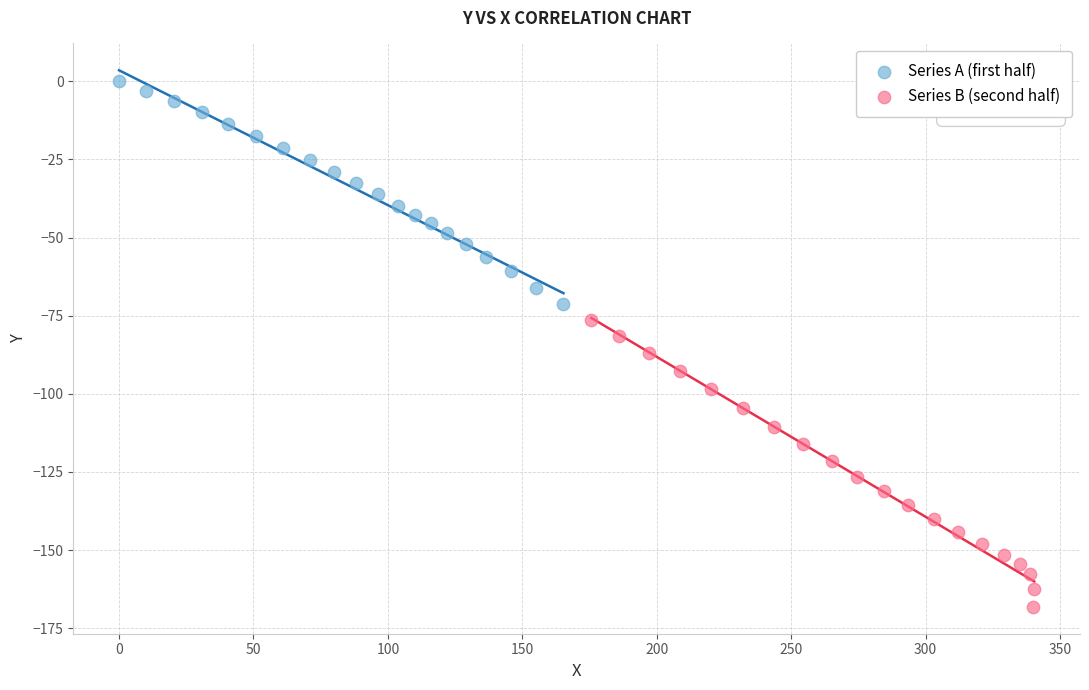

Which series reaches the minimum Y coordinate?

Series B (second half)